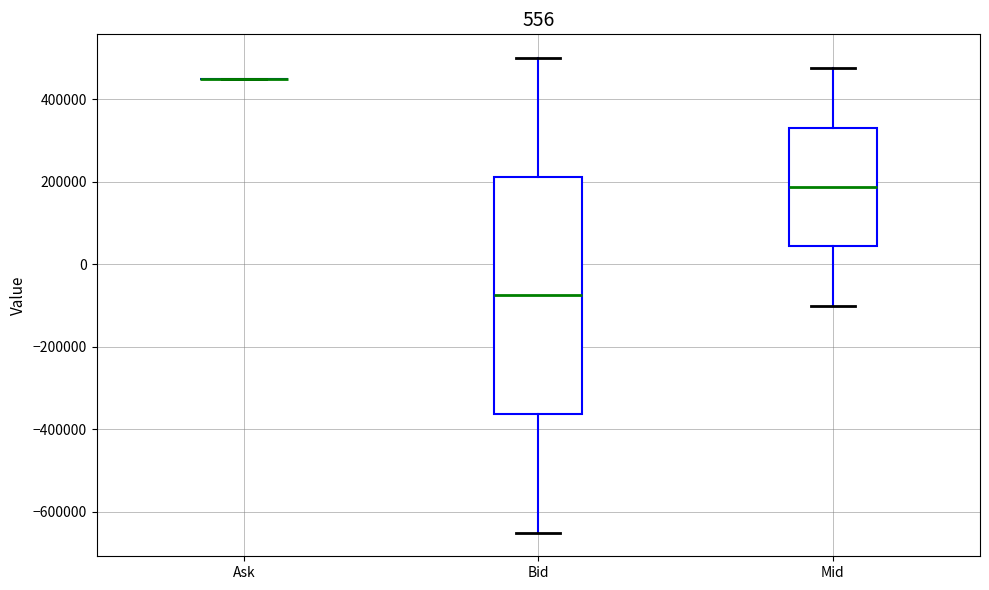

Where does the lower whisker of the box for Mid end on the y-axis? The values are not printed on the chart, so give them approximately, as read against the axis.

-100000